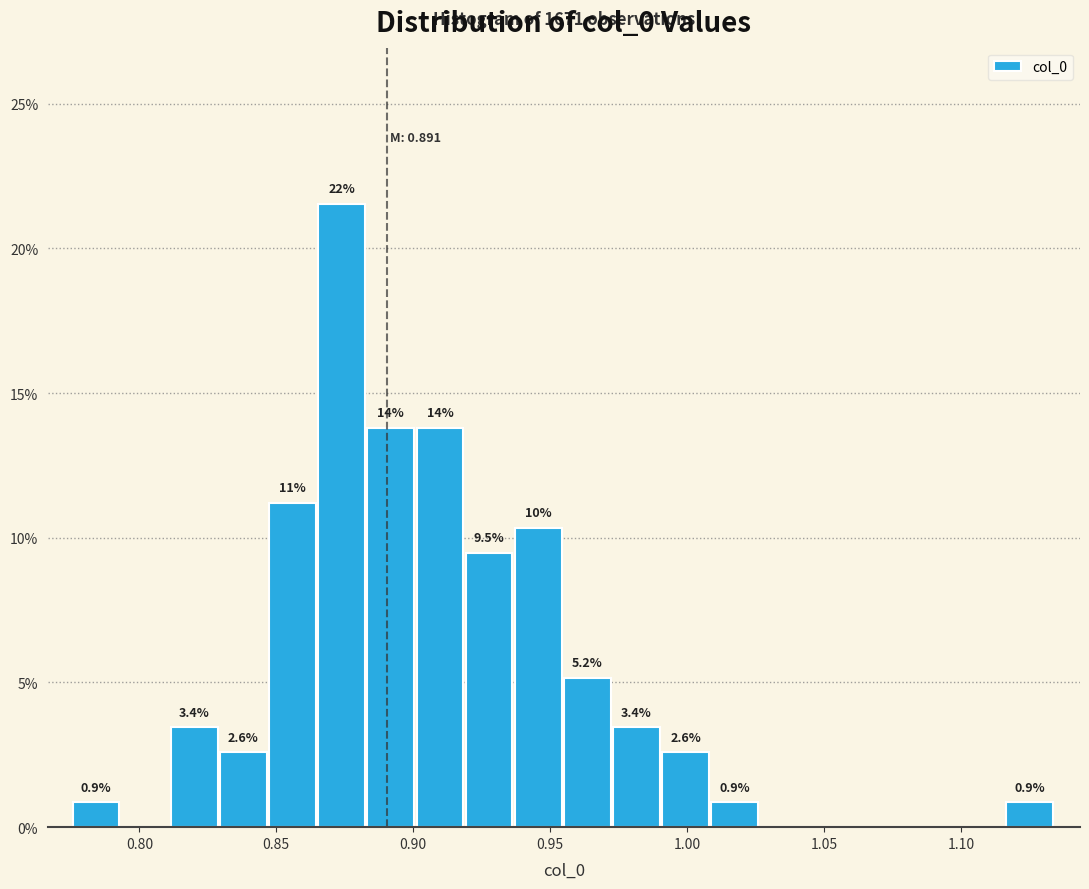

Read against the x-axis, roughly where is the centre of the tallest bar?

0.875